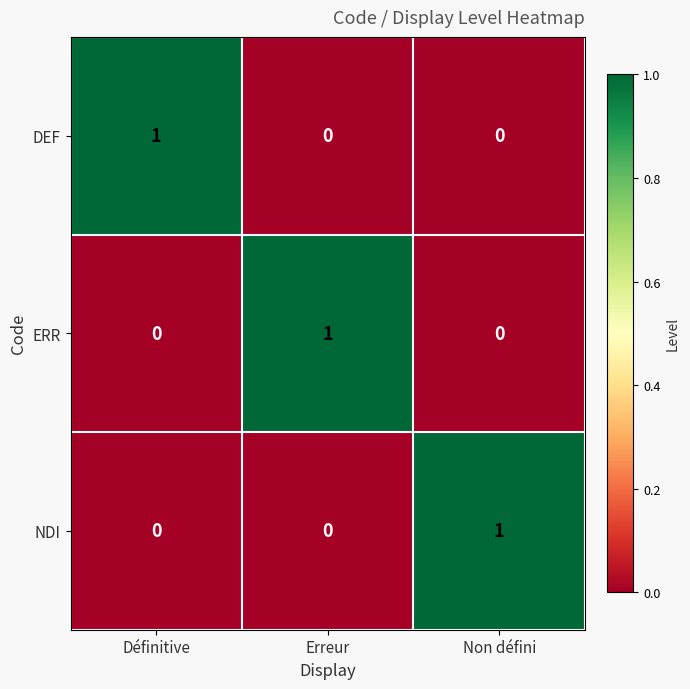

How many distinct data groups are displayed?

3